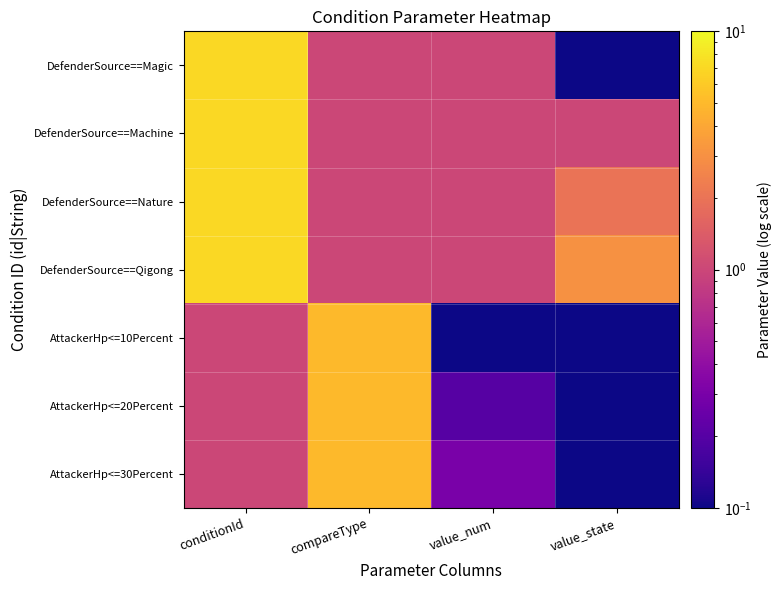

Reading right to left, list all the values displayed in this chart.

DefenderSource==Magic: value_state=0.0	value_num=1.0	compareType=1.0	conditionId=7.0
DefenderSource==Machine: value_state=1.0	value_num=1.0	compareType=1.0	conditionId=7.0
DefenderSource==Nature: value_state=2.0	value_num=1.0	compareType=1.0	conditionId=7.0
DefenderSource==Qigong: value_state=3.0	value_num=1.0	compareType=1.0	conditionId=7.0
AttackerHp<=10Percent: value_state=0.0	value_num=0.1	compareType=5.0	conditionId=1.0
AttackerHp<=20Percent: value_state=0.0	value_num=0.2	compareType=5.0	conditionId=1.0
AttackerHp<=30Percent: value_state=0.0	value_num=0.3	compareType=5.0	conditionId=1.0